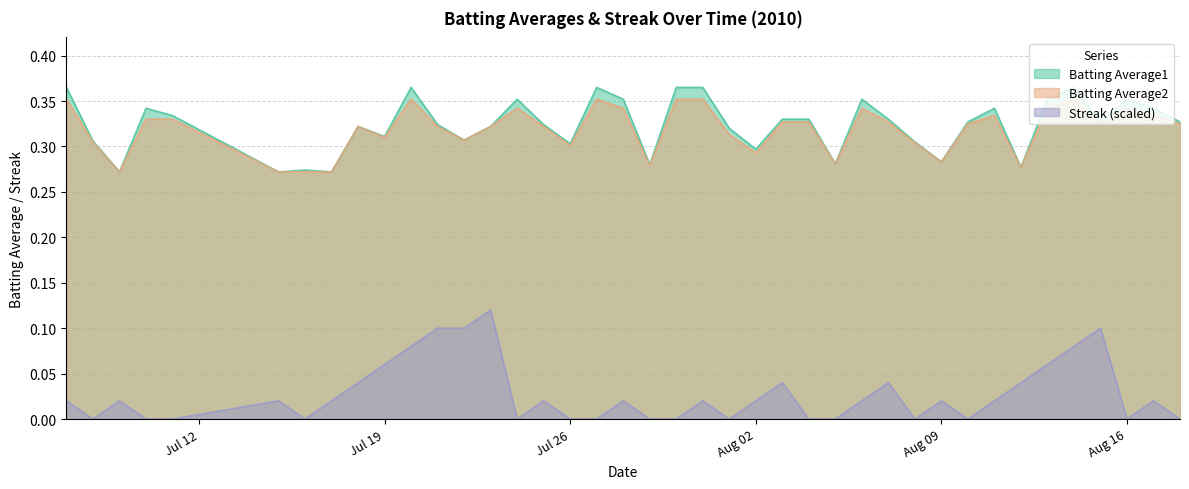

Count the Streak (scaled) values in the range 0 to 1.

40